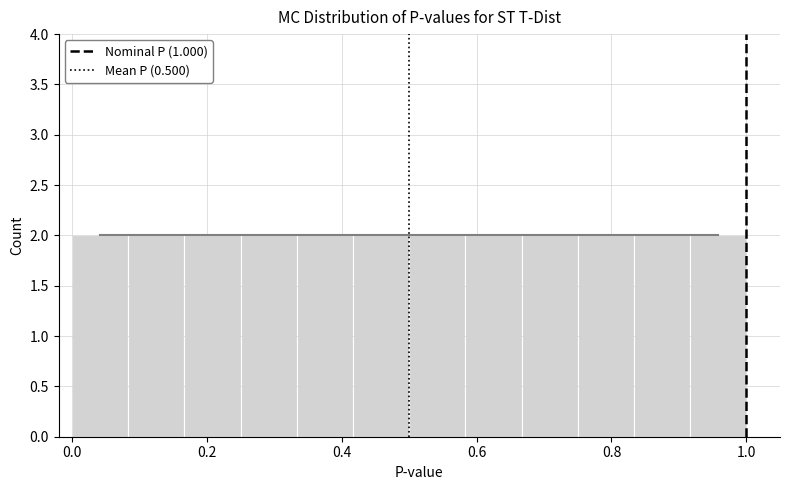

Reading left to right, list every bar in this chart as the range it spans on the x-axis followed by its height. Neither the bar edges nor the heights are printed on the chart, so give them approximately, as read against the axes.

0.00 to 0.08: 2
0.08 to 0.16: 2
0.16 to 0.26: 2
0.26 to 0.34: 2
0.34 to 0.42: 2
0.42 to 0.50: 2
0.50 to 0.58: 2
0.58 to 0.66: 2
0.66 to 0.76: 2
0.76 to 0.84: 2
0.84 to 0.92: 2
0.92 to 1.00: 2